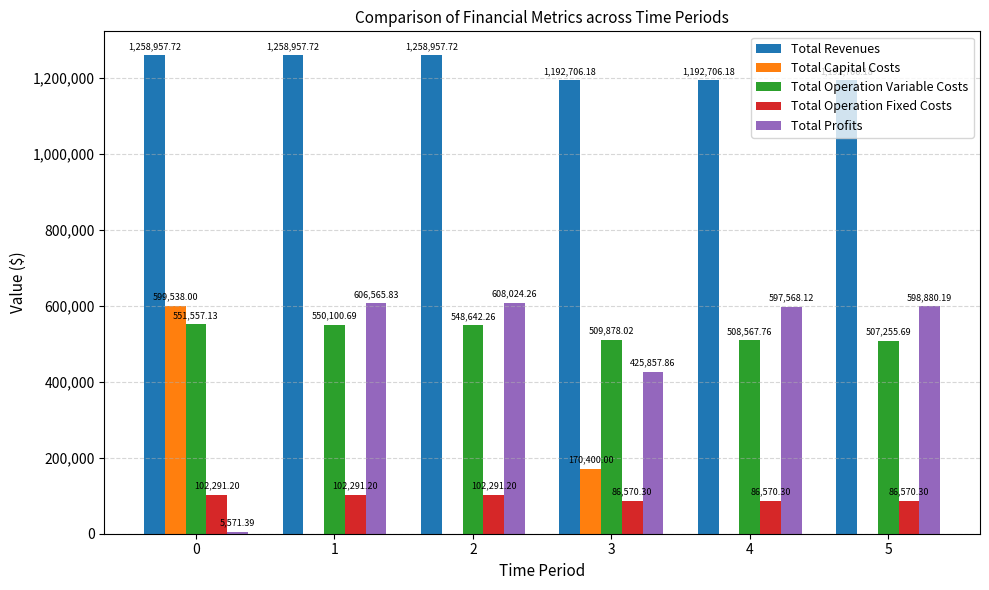

Reading right to left, list all the values displayed in this chart.

Total Revenues: 1192706.2	1192706.2	1192706.2	1258957.7	1258957.7	1258957.7
Total Capital Costs: 0.0	0.0	170400.0	0.0	0.0	599538.0
Total Operation Variable Costs: 507255.7	508567.8	509878.0	548642.3	550100.7	551557.1
Total Operation Fixed Costs: 86570.3	86570.3	86570.3	102291.2	102291.2	102291.2
Total Profits: 598880.2	597568.1	425857.9	608024.3	606565.8	5571.4